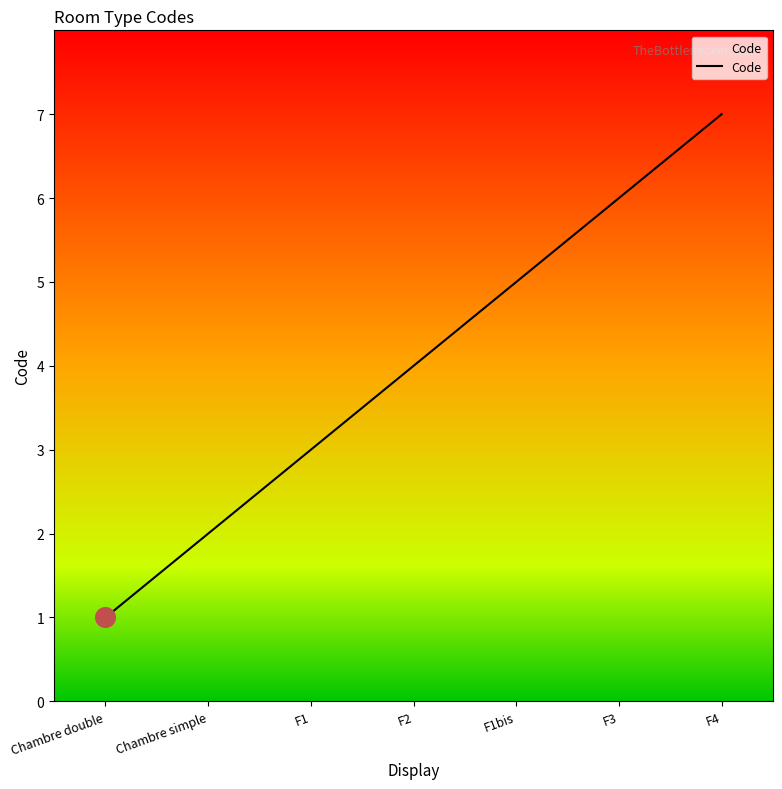

What is the ratio of the value at F1 to the value at F3?

0.5